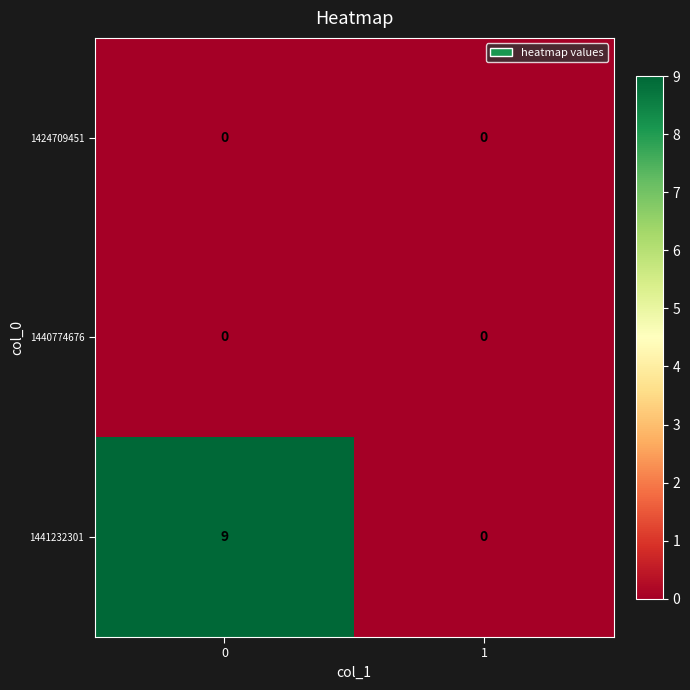

Is it true that 1441232301 equals 6 at 0?

False